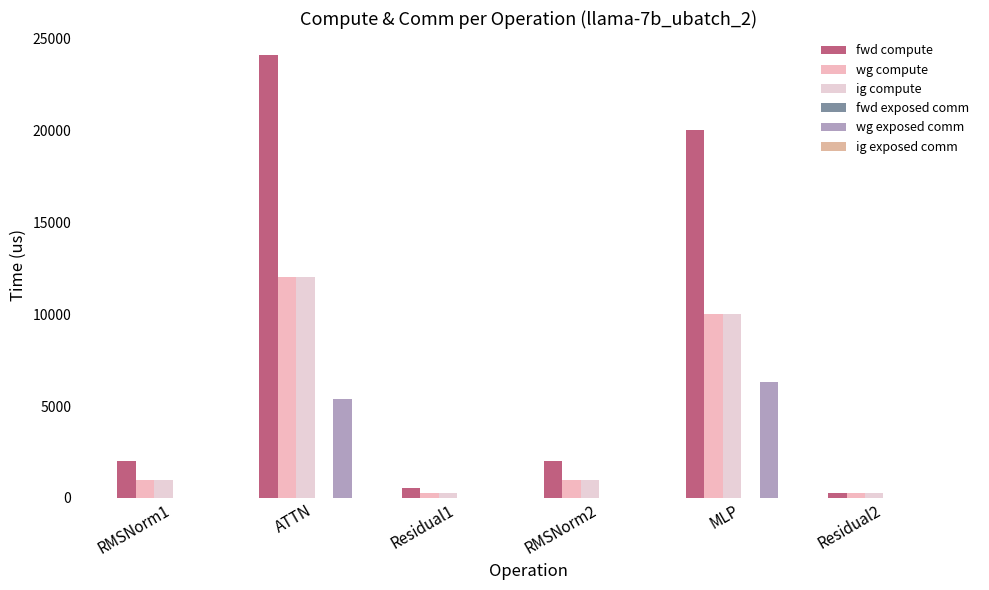

What is the greatest value displayed?

24107.8